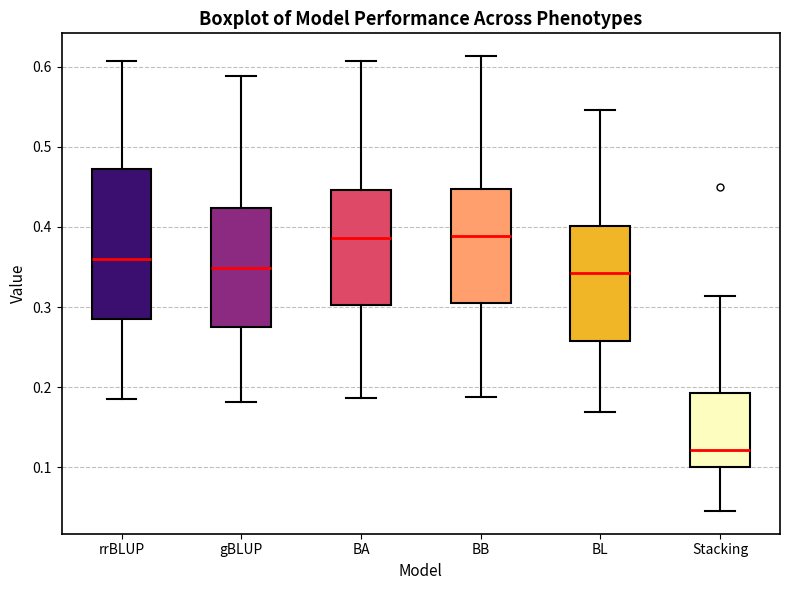

Where does the lower whisker of the box for rrBLUP end on the y-axis? The values are not printed on the chart, so give them approximately, as read against the axis.

0.19